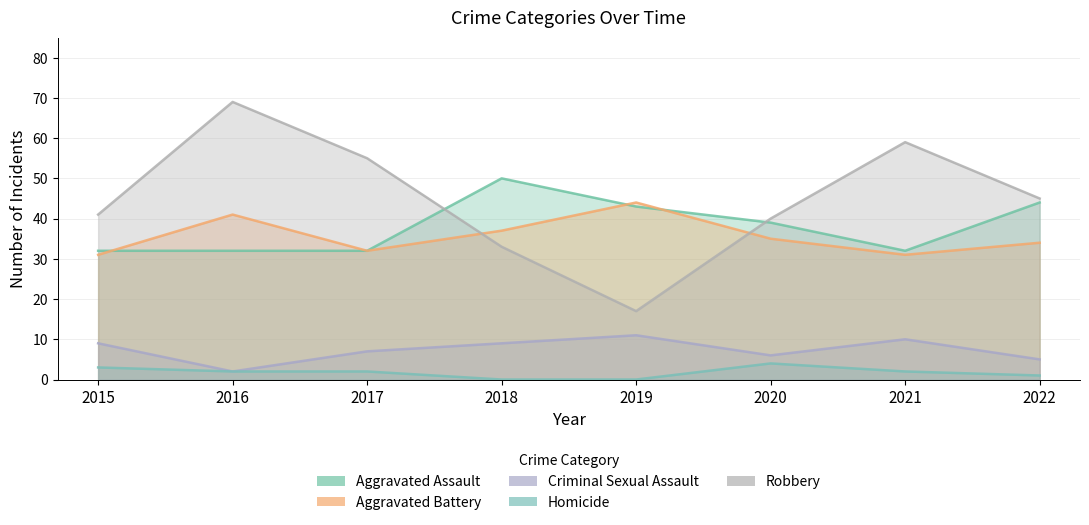

True or false: Robbery and Homicide cross at least once.

False